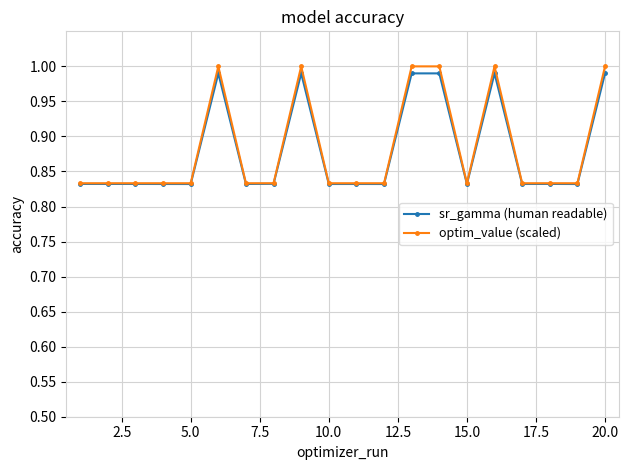

Which series has the largest range (max minus min)?

optim_value (scaled)